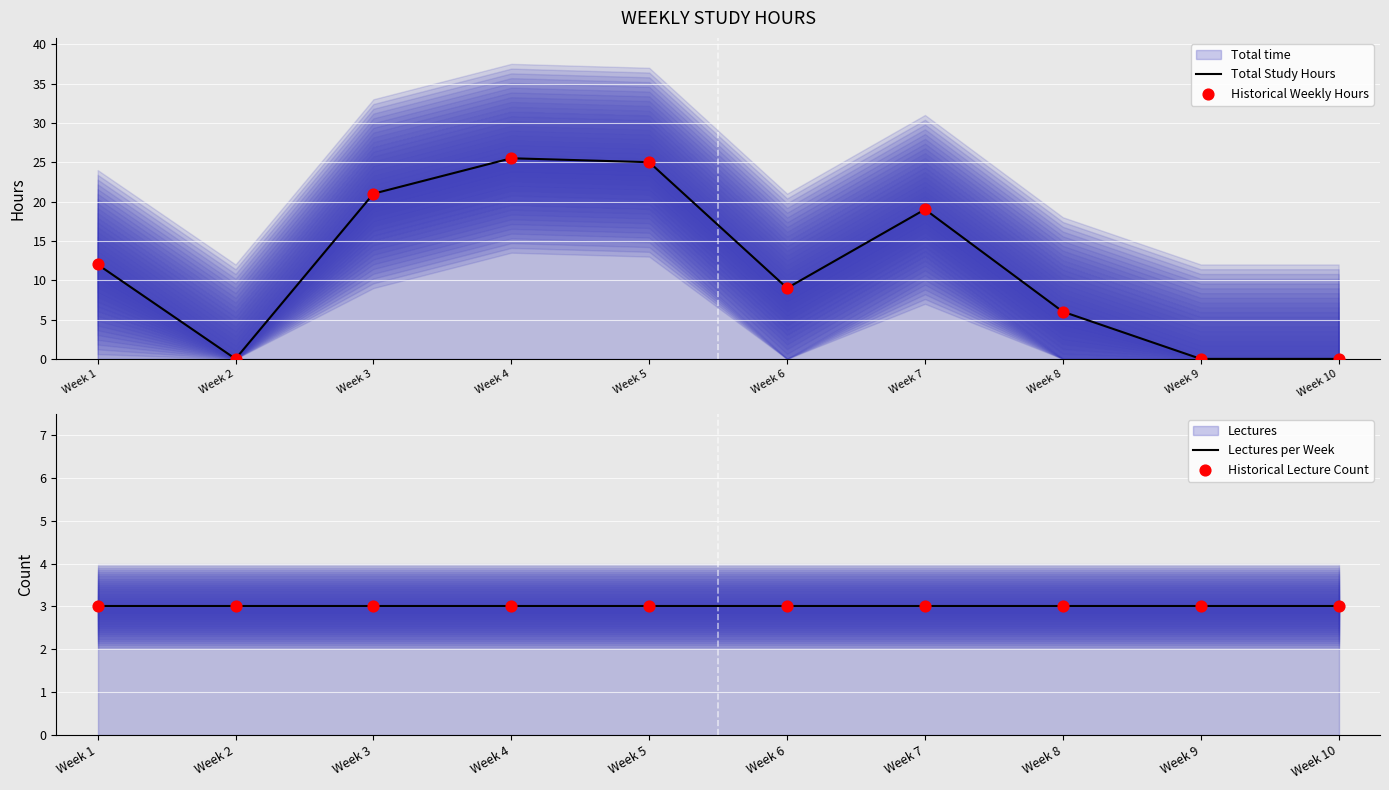

Which series reaches the minimum Y coordinate?

Total Study Hours